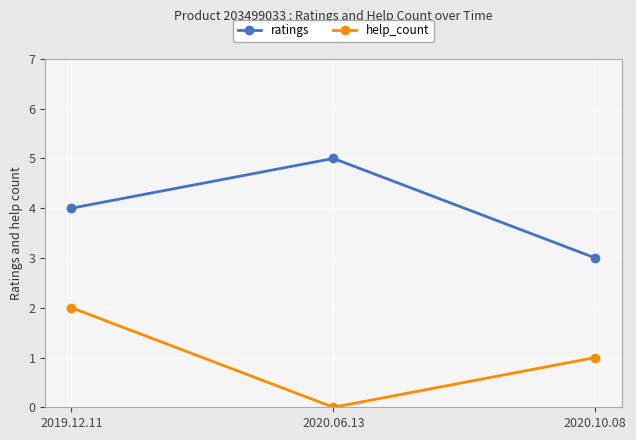

Reading right to left, list all the values displayed in this chart.

ratings: 3	5	4
help_count: 1	0	2